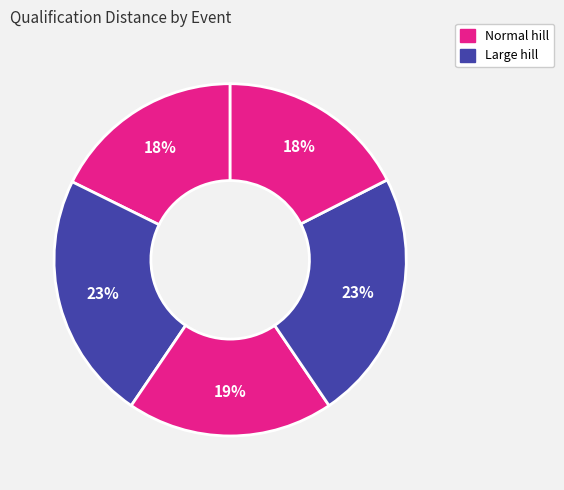

How many segments does this pie chart have?

5